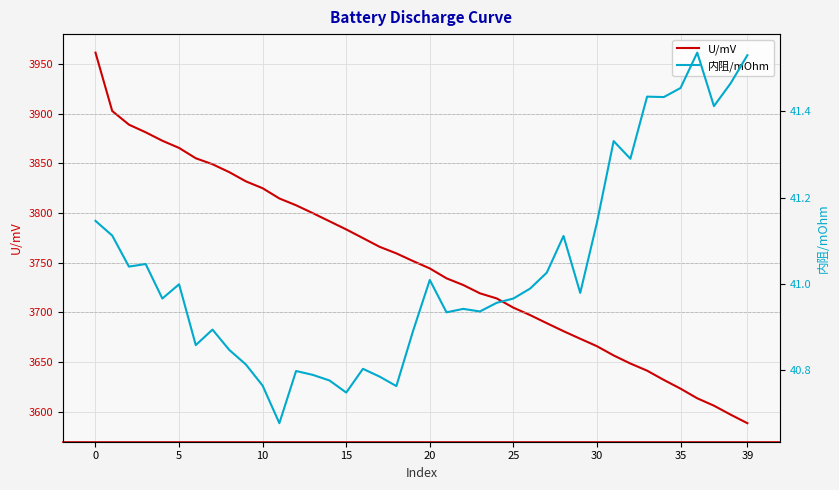

What is the sum of all 内阻/mOhm values?

1641.4